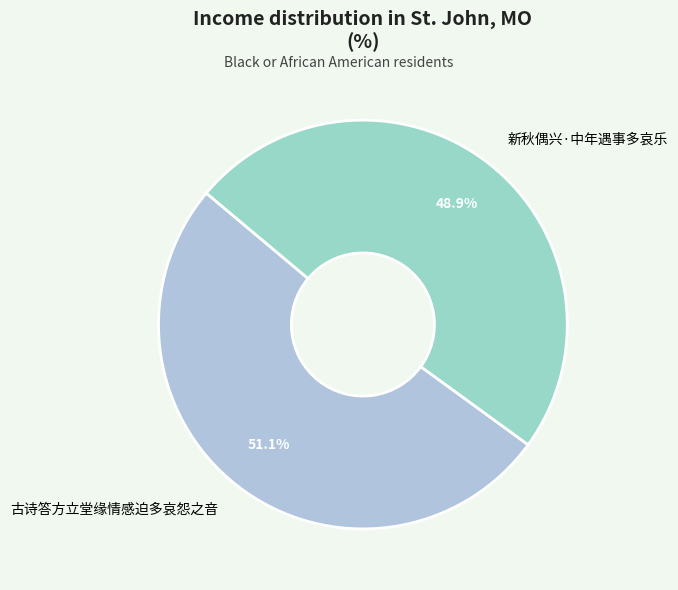

True or false: 古诗答方立堂缘情感迫多哀怨之音 accounts for 51% of the total.

True